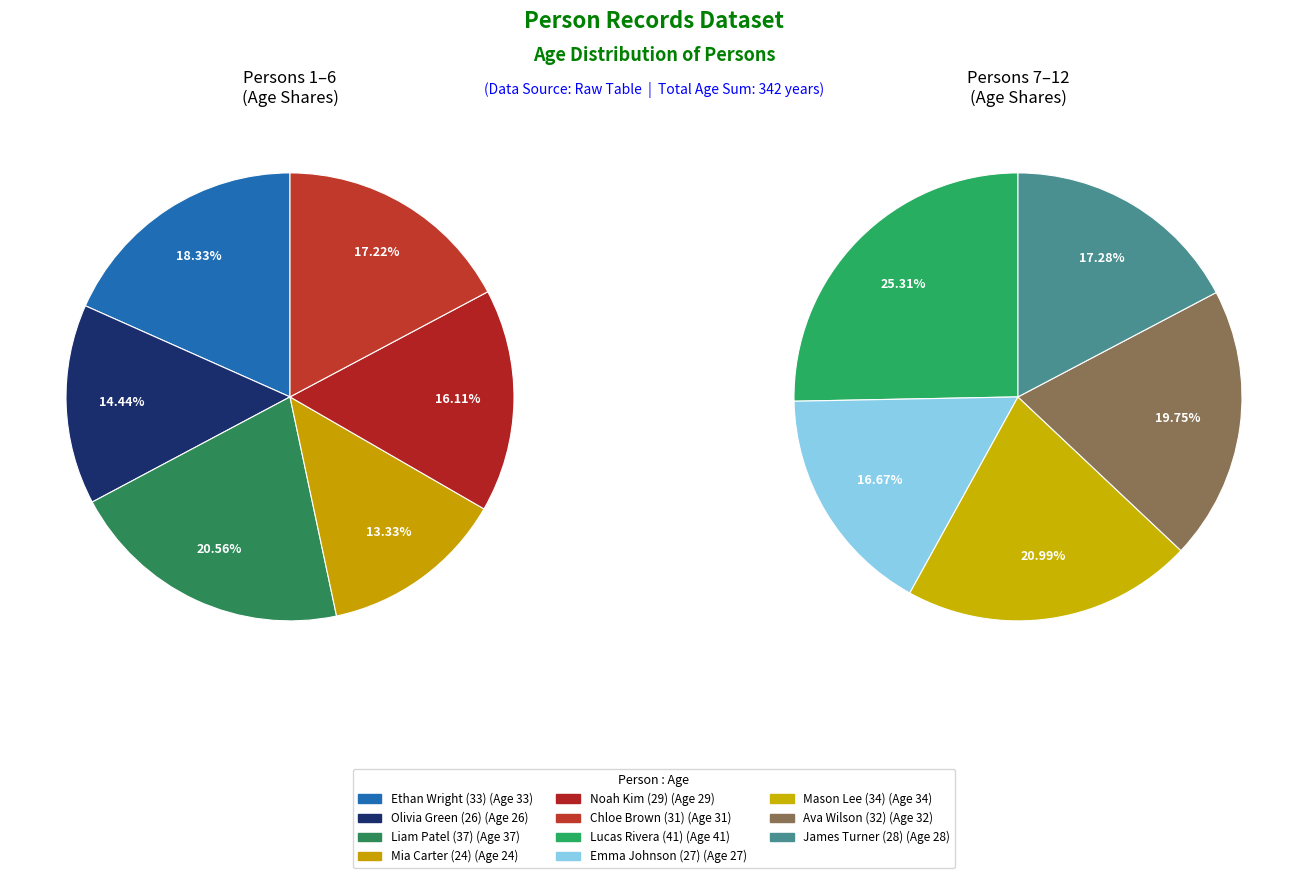

Is there a majority slice in this chart?

No